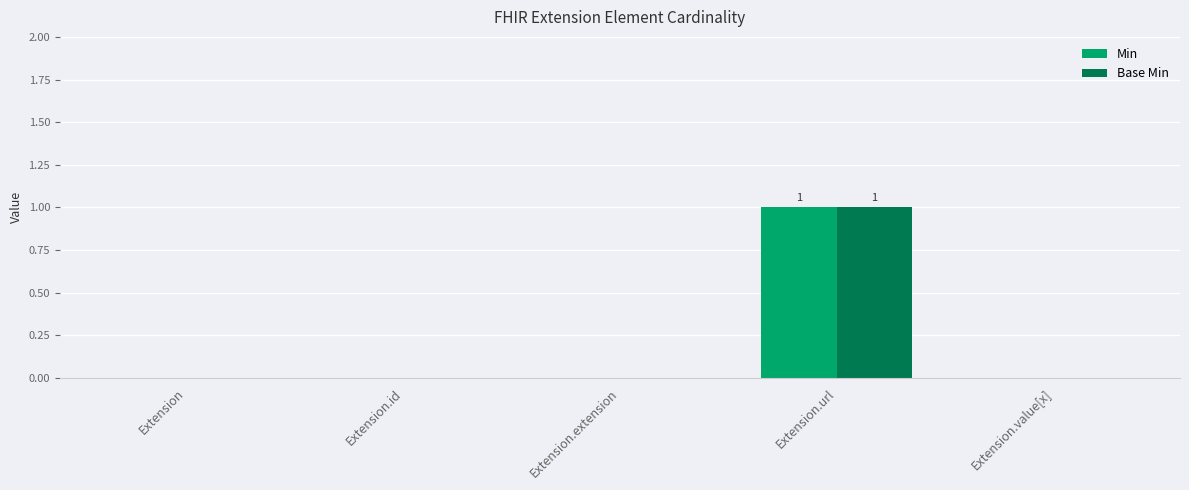

Is it true that Min equals 0 at Extension.id?

True